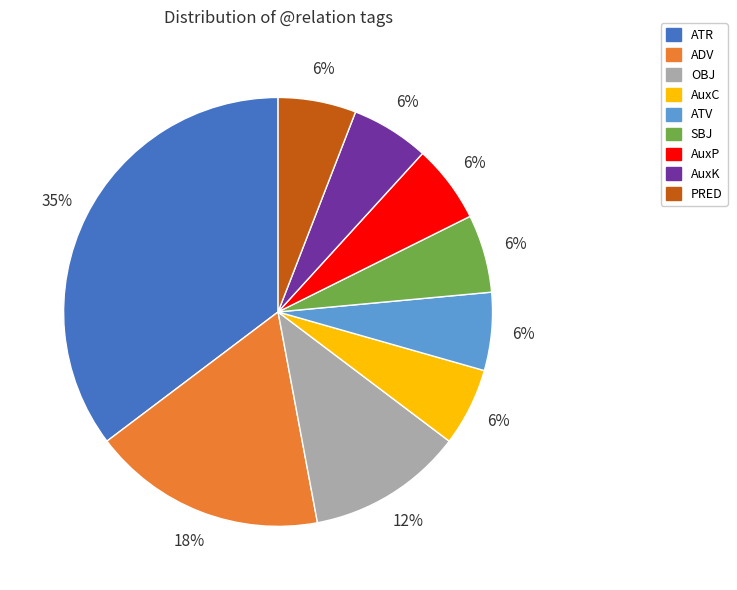

To the nearest percent, what is the average slice percentage?

11%